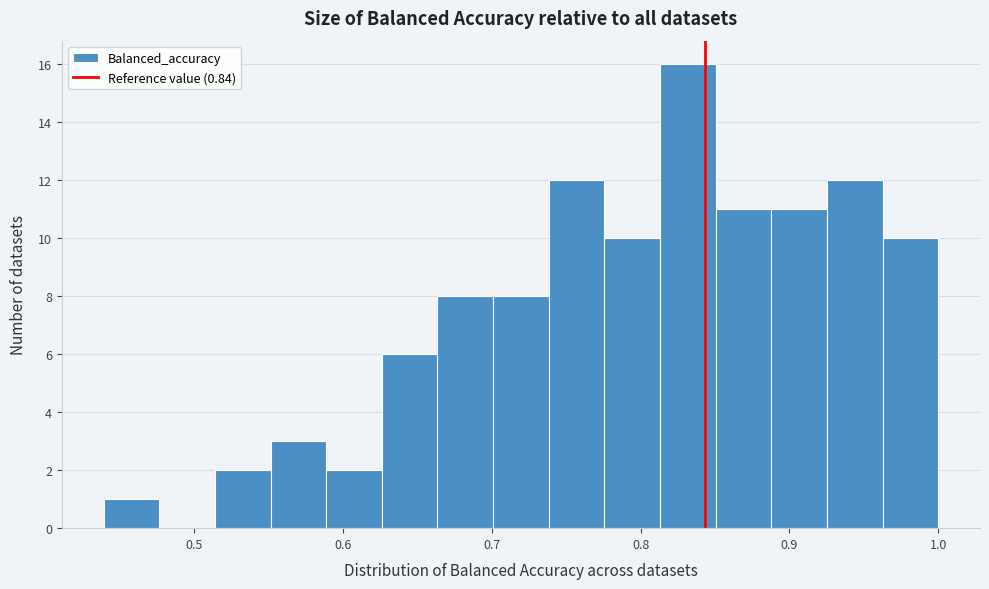

Around what value on the x-axis is the tallest bar? Give the approximate position of its centre, as read against the axis.

0.83